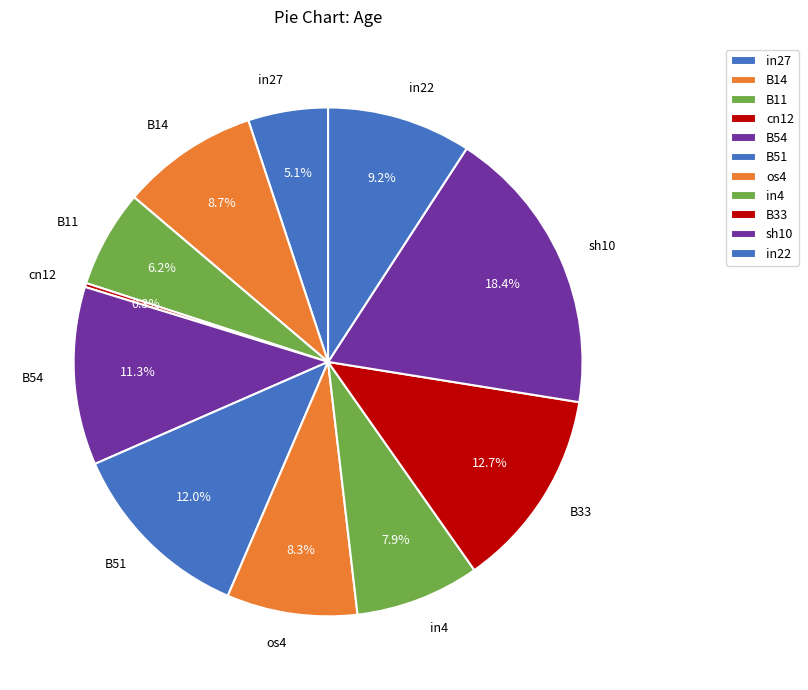

To the nearest percent, what percentage of the pie is B11?

6%